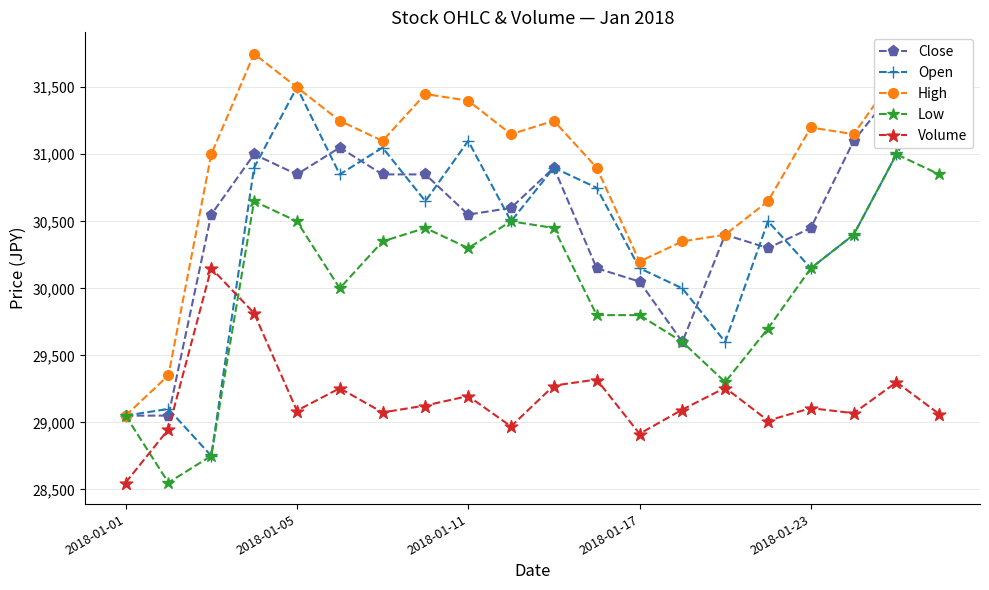

What is the label of the 1st point from the left?

2018-01-01